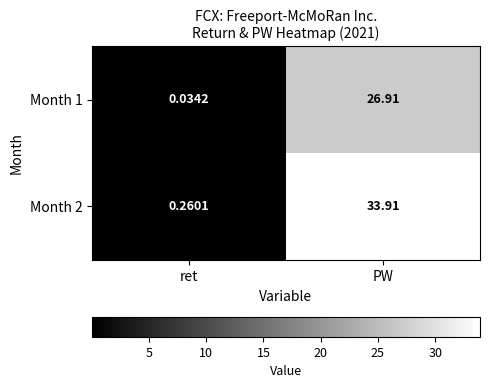

Which category has the lowest value in the Month 2 series?

ret